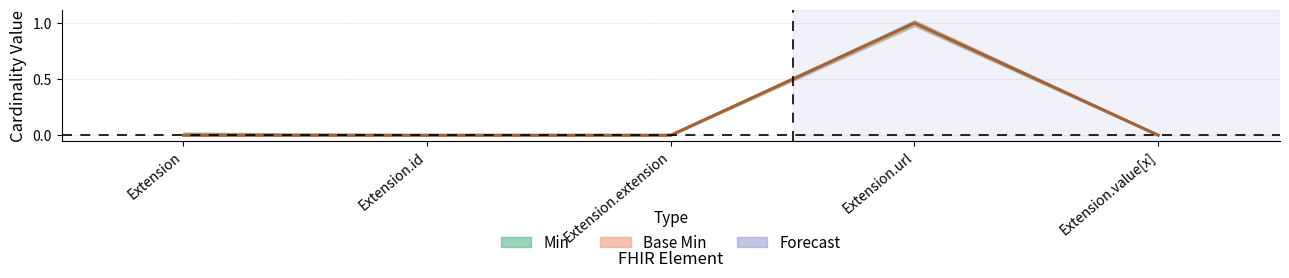

True or false: Min (mid) has more than 1 points higher than both neighbors.

False